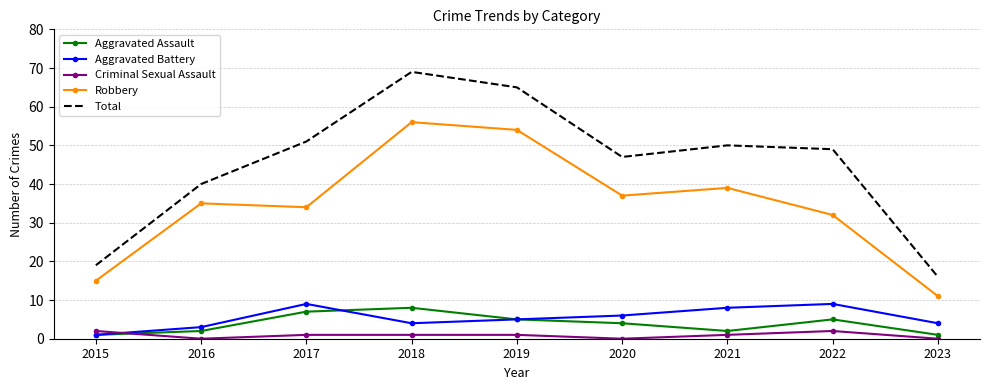

At which label does Aggravated Battery first exceed 5?

2017